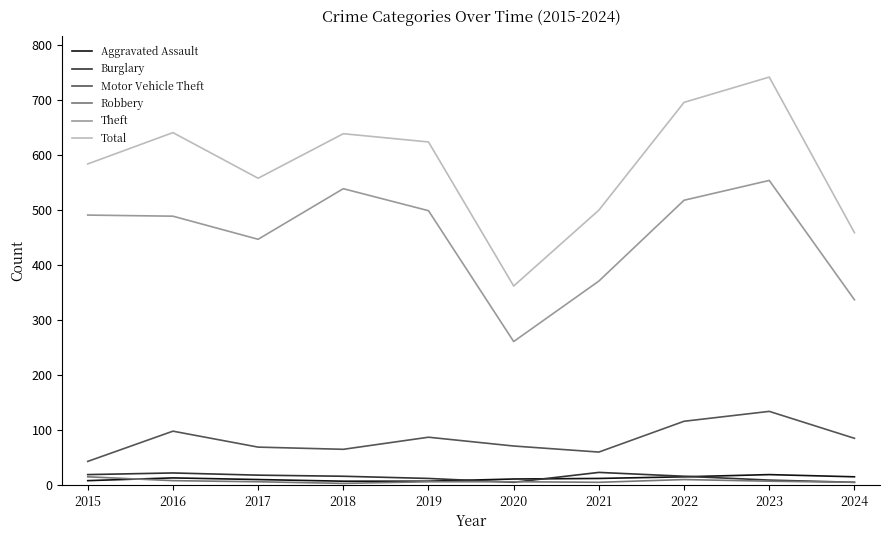

What is the difference between the maximum and minimum values in the Burglary series?

18